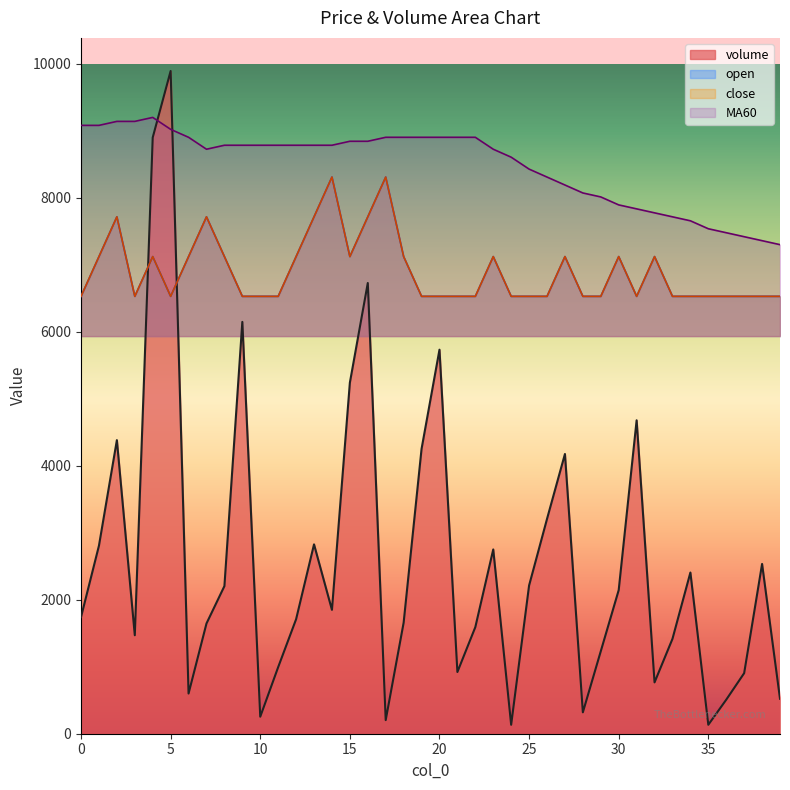

Rank the series at 36 from highest to lowest value.

MA60, open, close, volume